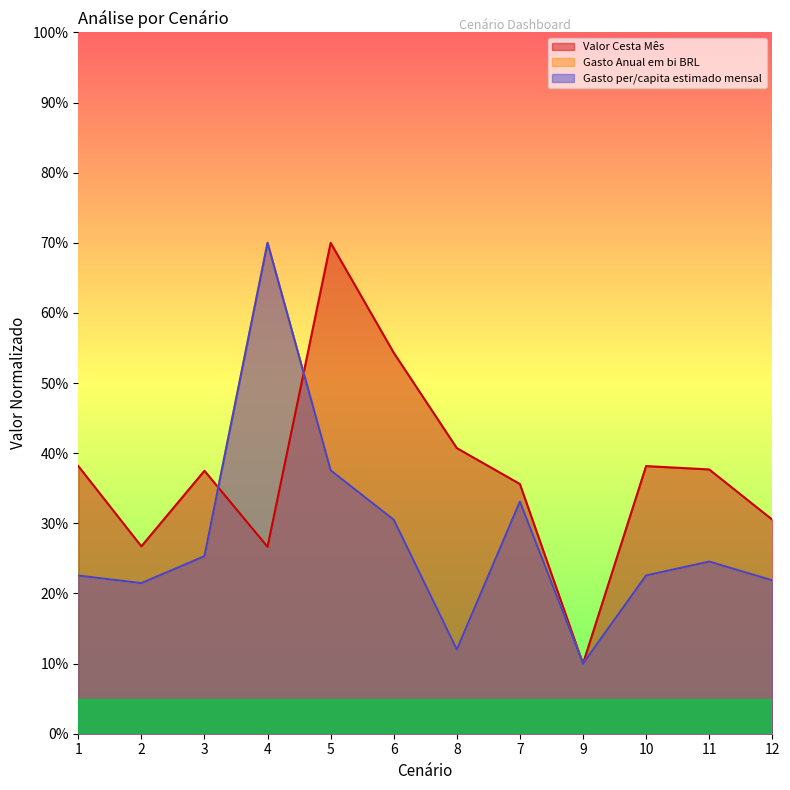

Which category has the lowest value in the Gasto per/capita estimado mensal series?

9